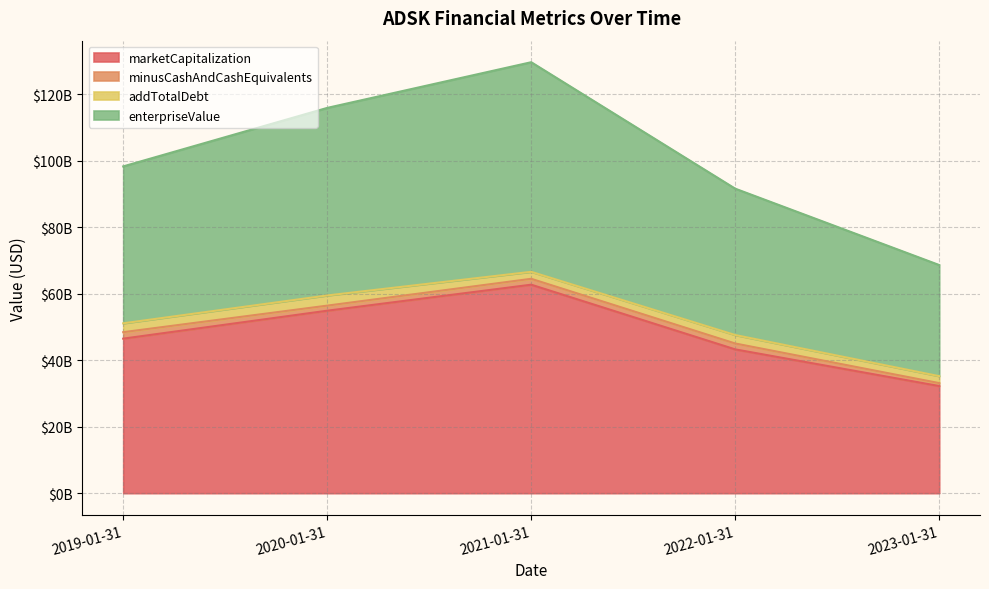

Does the chart display data point markers on the line(s)?

No